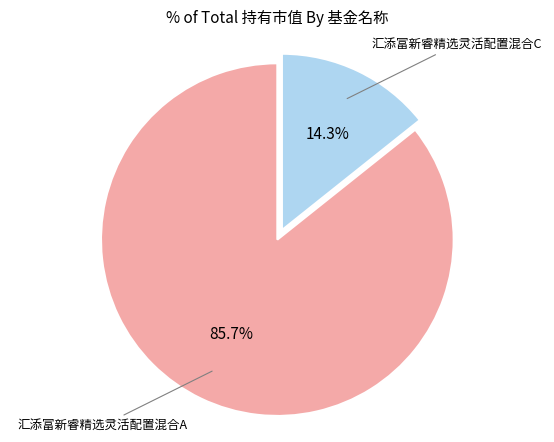

Is there any slice that represents more than half of the pie?

Yes